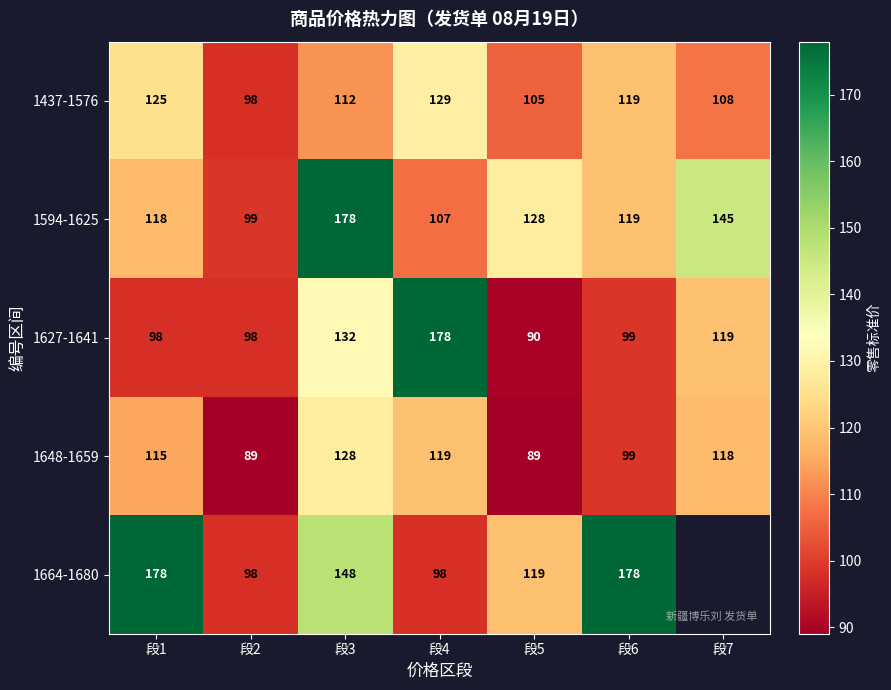

At 段1, list the series in order from largest to smallest.

1664-1680, 1437-1576, 1594-1625, 1648-1659, 1627-1641